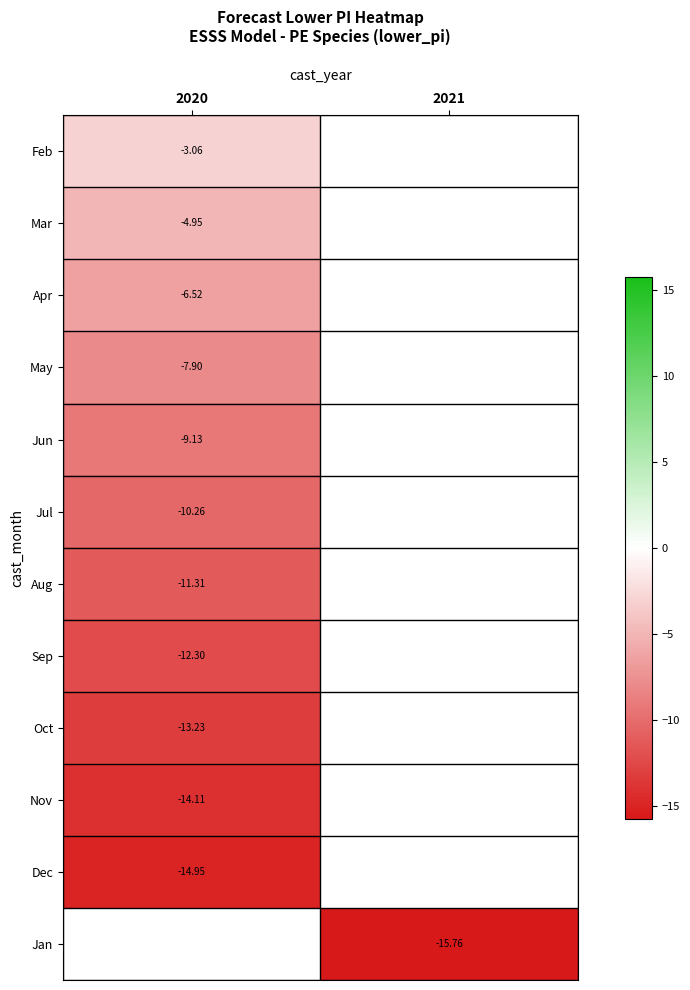

What is the maximum value shown in the chart?

-3.1